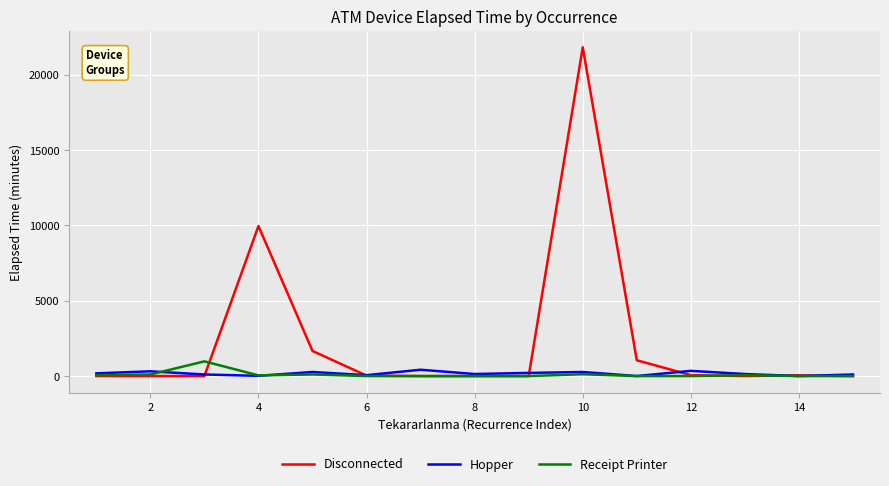

Which series has the largest total across all categories?

Disconnected